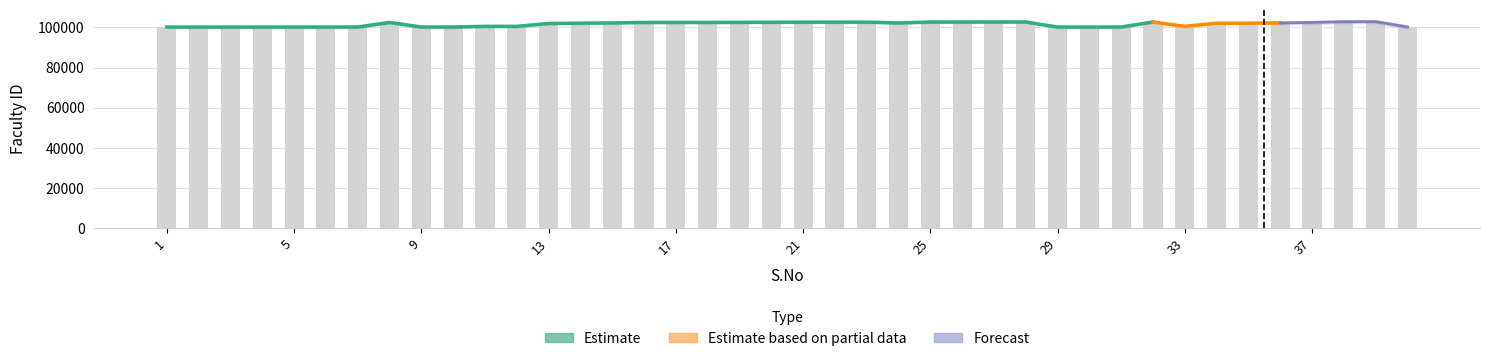

Is it true that Faculty ID equals 102668 at 25?

True